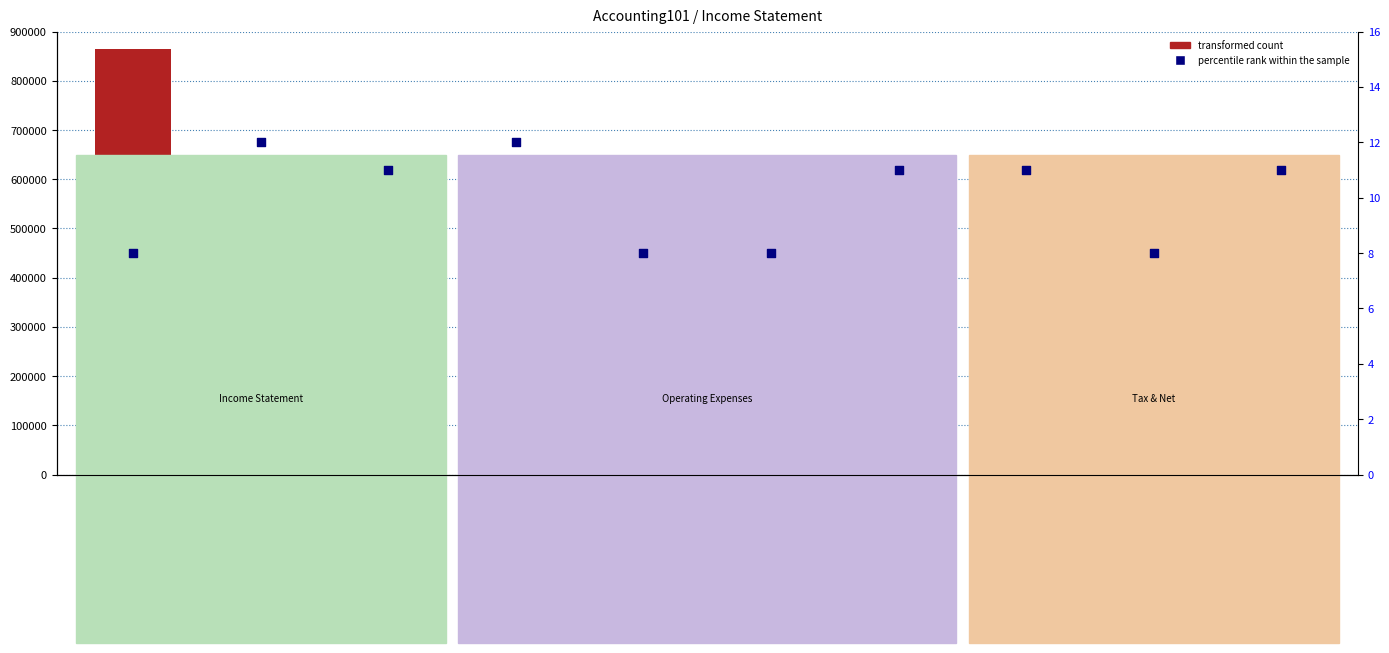

What is the total value across all series at Net Income?

276012